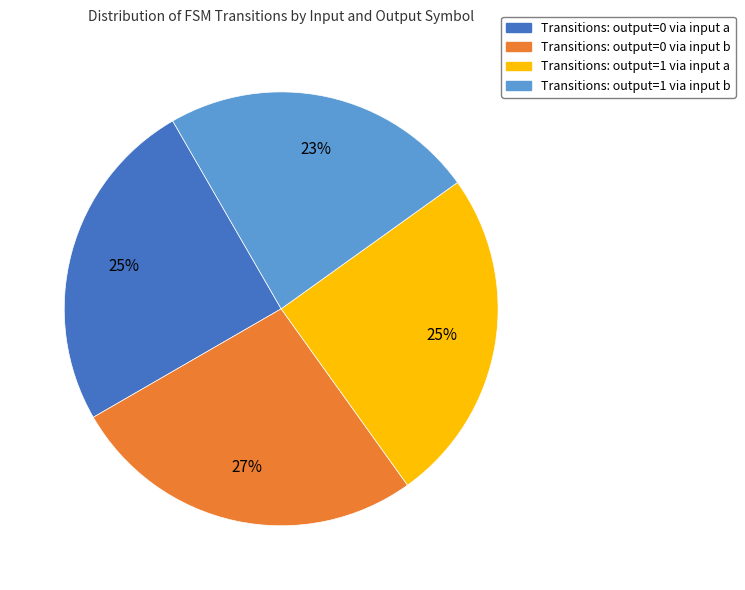

Is there any slice that represents more than half of the pie?

No